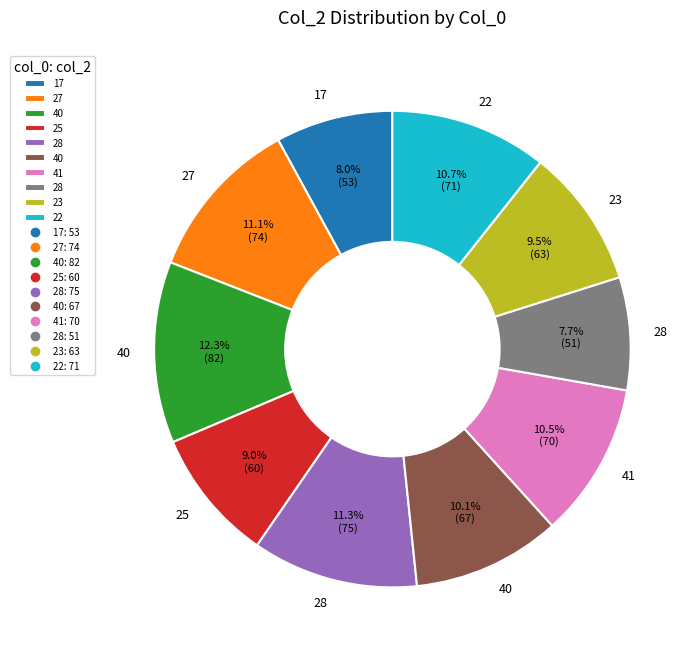

How many segments does this pie chart have?

10